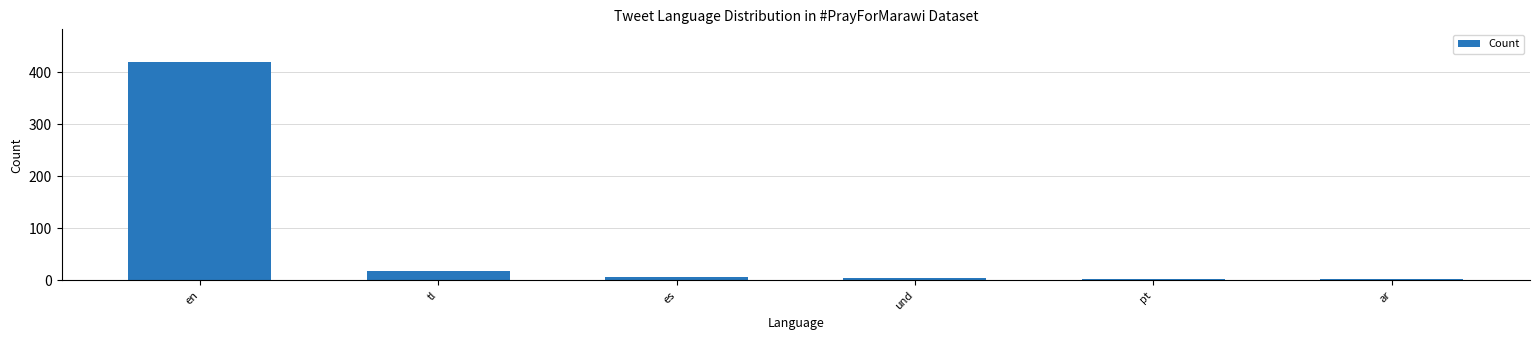

What is the greatest value displayed?

420